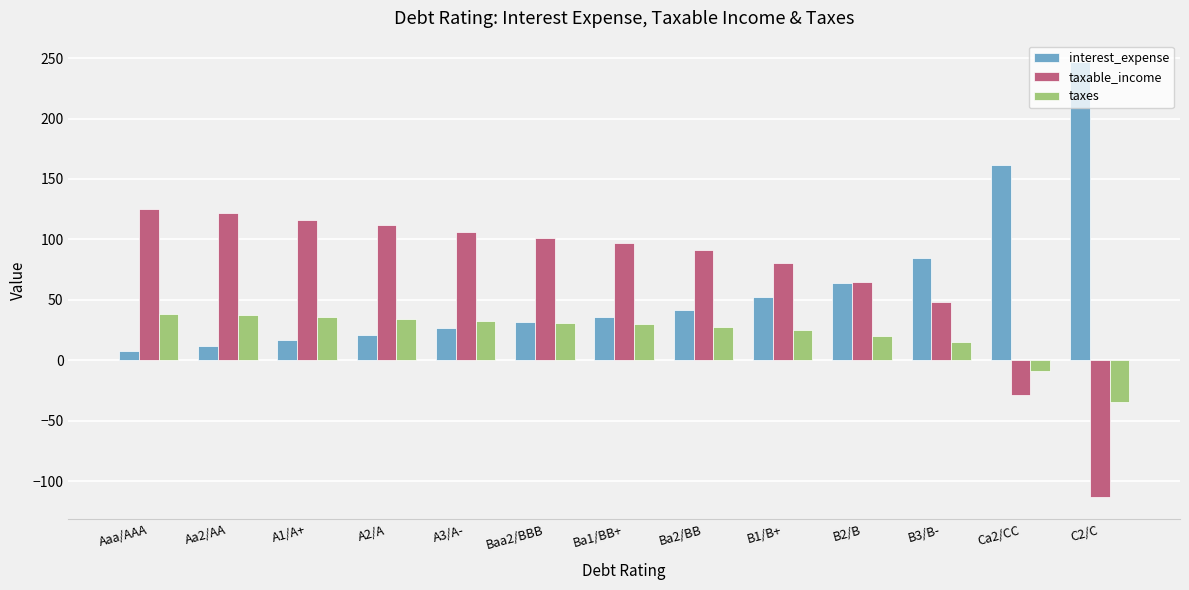

The value of taxable_income at Baa2/BBB is 38.6. True or false?

False